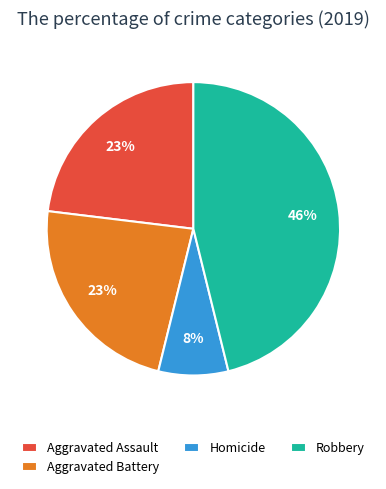

Is there a majority slice in this chart?

No